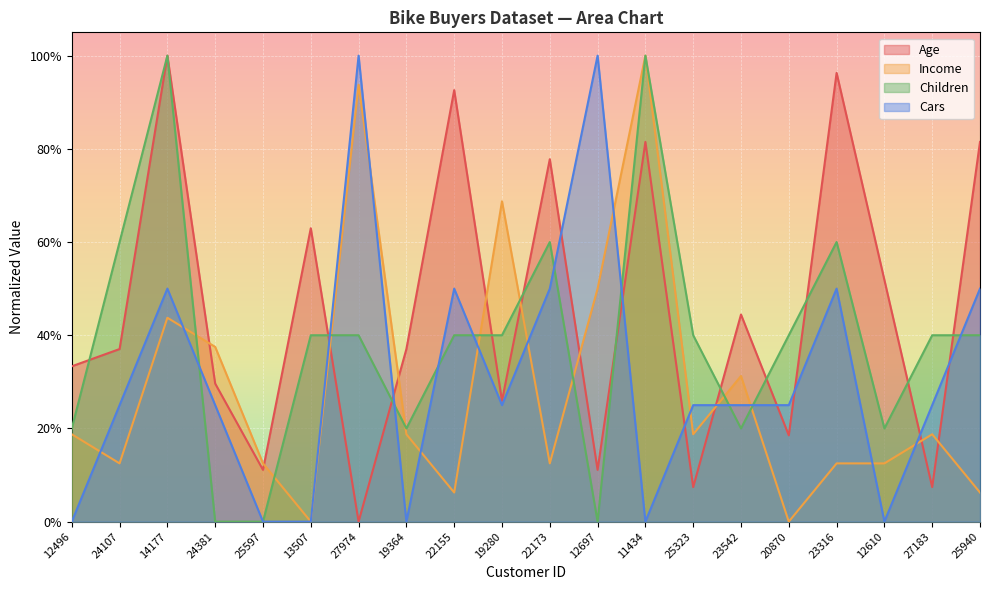

What is the maximum value shown in the chart?

1.0